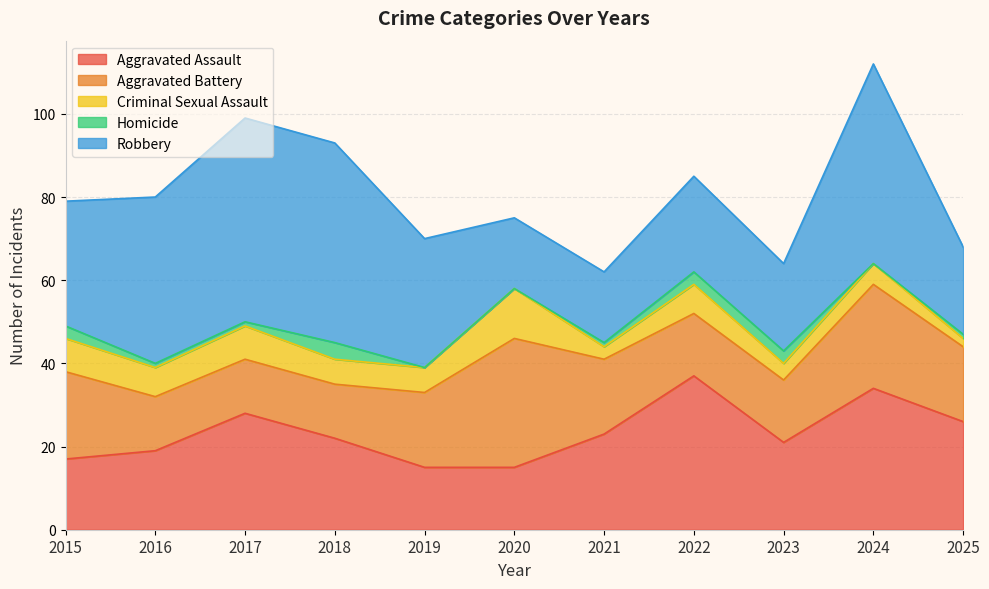

Rank the series by their maximum value, from lowest to highest.

Homicide, Criminal Sexual Assault, Aggravated Battery, Aggravated Assault, Robbery